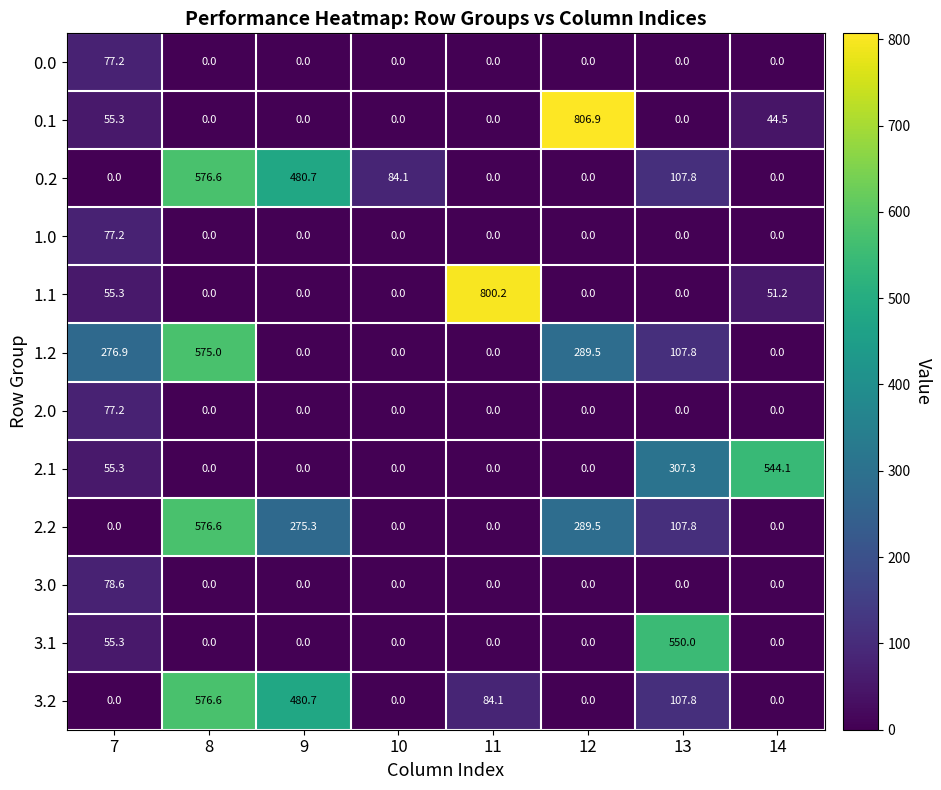

At which category is the sum across all series the highest?

8